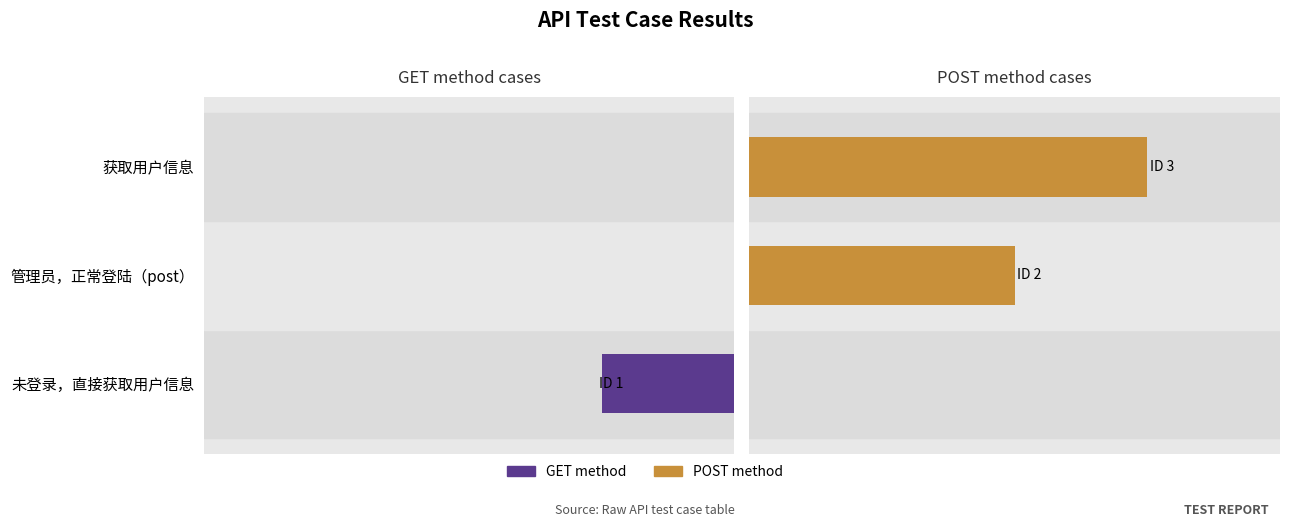

Count the number of data series in this chart.

2